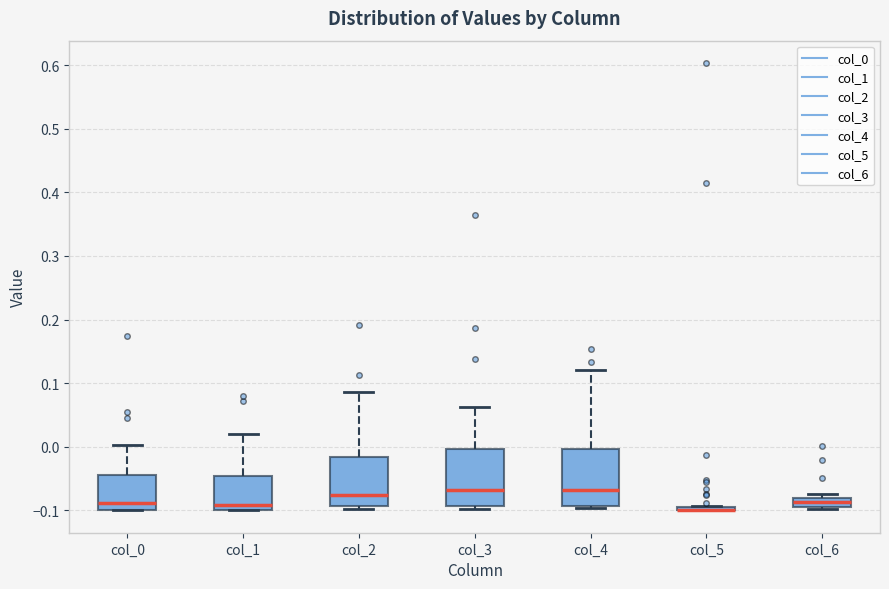

Where is the upper edge of the box for col_1 on the y-axis? The values are not printed on the chart, so give them approximately, as read against the axis.

-0.05